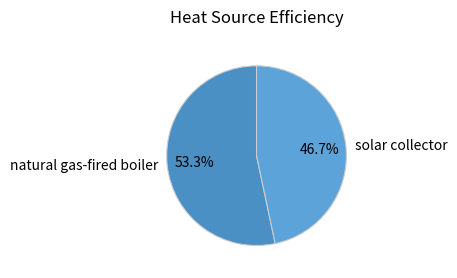

How many slices are in this pie chart?

2